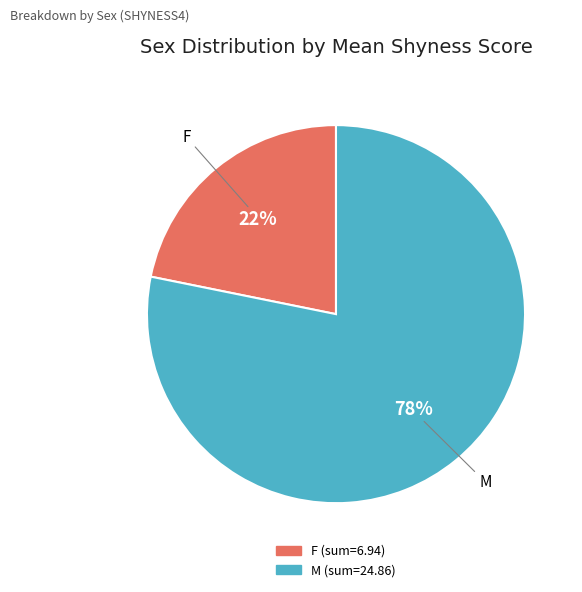

Do F and M together represent more than half of the pie?

Yes